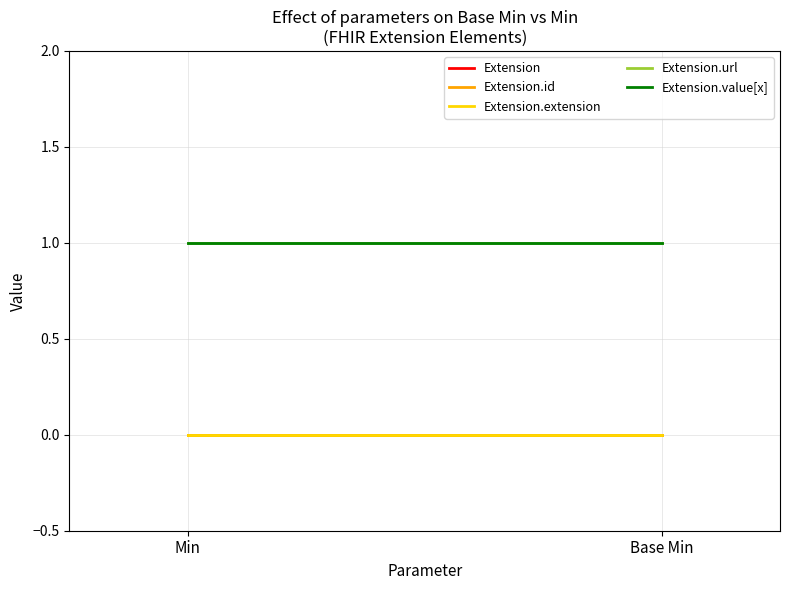

Rank the categories by Extension.extension value from lowest to highest.

Min, Base Min